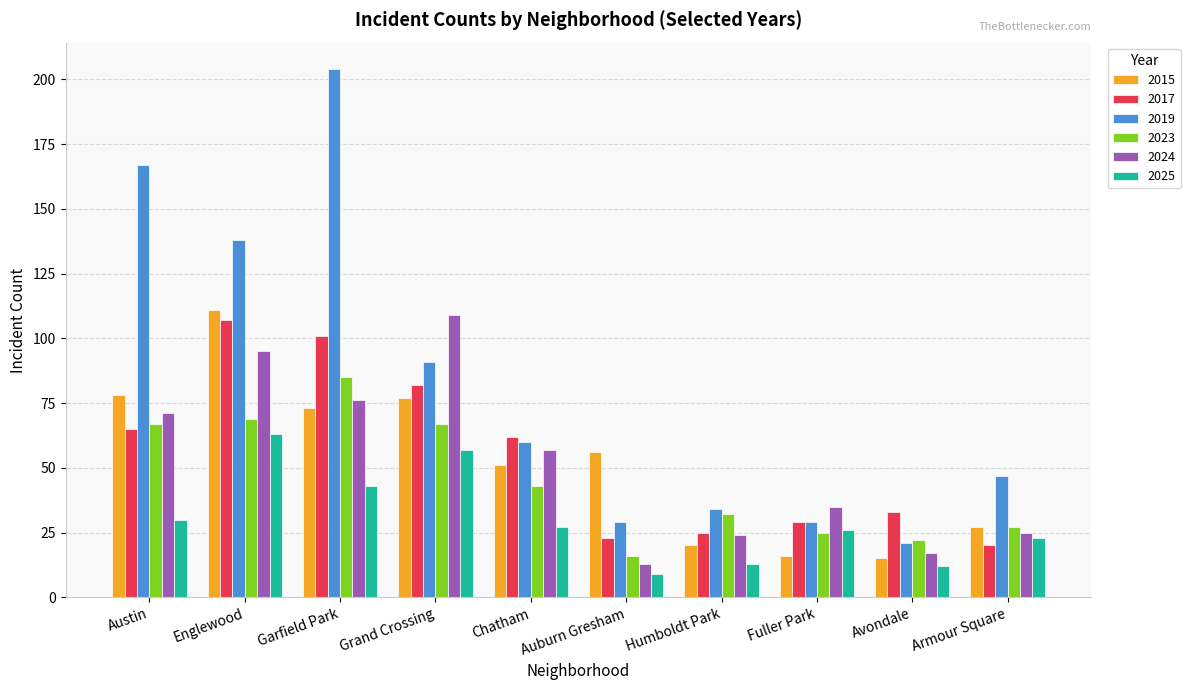

Reading right to left, extract all data points from this chart.

2015: Armour Square=27	Avondale=15	Fuller Park=16	Humboldt Park=20	Auburn Gresham=56	Chatham=51	Grand Crossing=77	Garfield Park=73	Englewood=111	Austin=78
2017: Armour Square=20	Avondale=33	Fuller Park=29	Humboldt Park=25	Auburn Gresham=23	Chatham=62	Grand Crossing=82	Garfield Park=101	Englewood=107	Austin=65
2019: Armour Square=47	Avondale=21	Fuller Park=29	Humboldt Park=34	Auburn Gresham=29	Chatham=60	Grand Crossing=91	Garfield Park=204	Englewood=138	Austin=167
2023: Armour Square=27	Avondale=22	Fuller Park=25	Humboldt Park=32	Auburn Gresham=16	Chatham=43	Grand Crossing=67	Garfield Park=85	Englewood=69	Austin=67
2024: Armour Square=25	Avondale=17	Fuller Park=35	Humboldt Park=24	Auburn Gresham=13	Chatham=57	Grand Crossing=109	Garfield Park=76	Englewood=95	Austin=71
2025: Armour Square=23	Avondale=12	Fuller Park=26	Humboldt Park=13	Auburn Gresham=9	Chatham=27	Grand Crossing=57	Garfield Park=43	Englewood=63	Austin=30